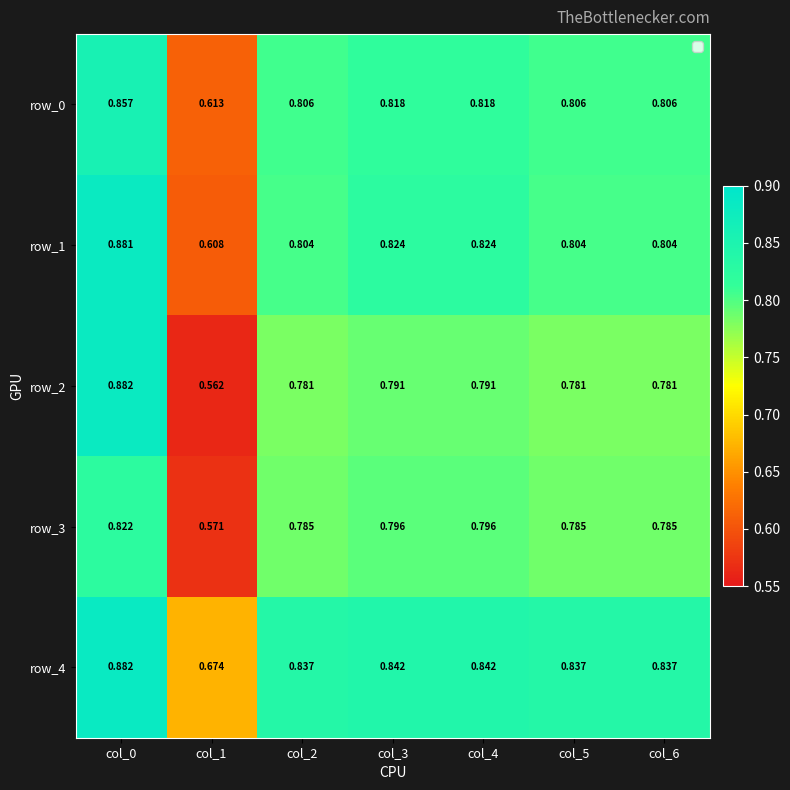

The value of row_1 at col_5 is 0.8. True or false?

True